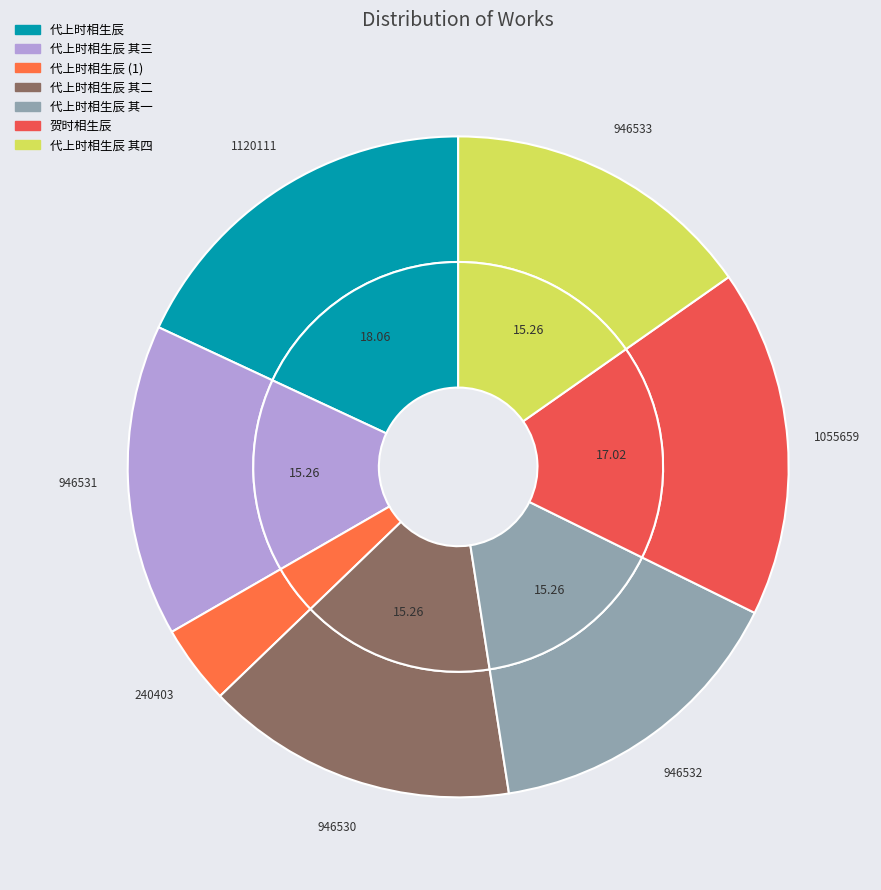

True or false: 贺时相生辰 accounts for 17% of the total.

True